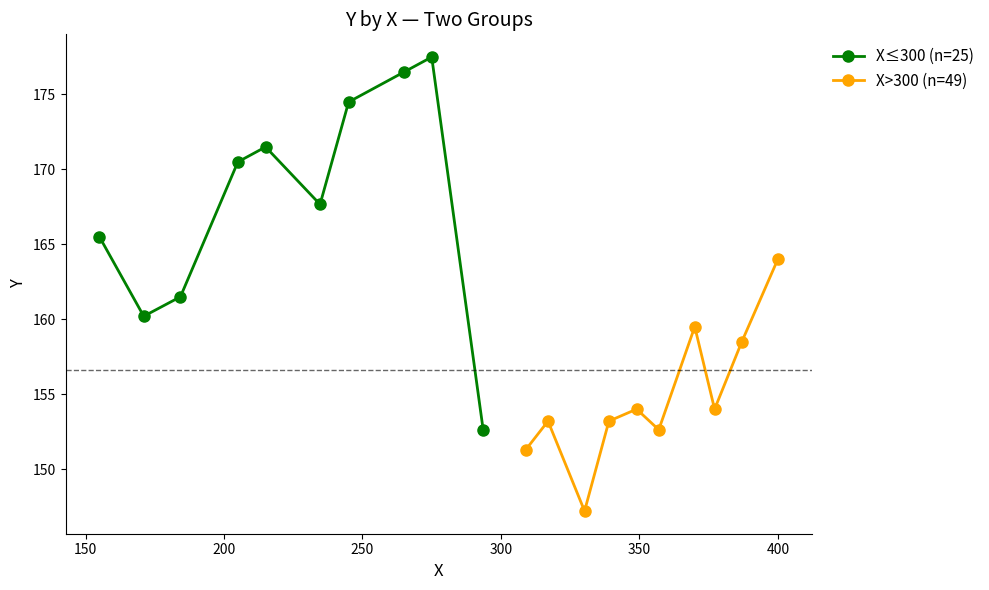

Does the chart display data point markers on the line(s)?

Yes